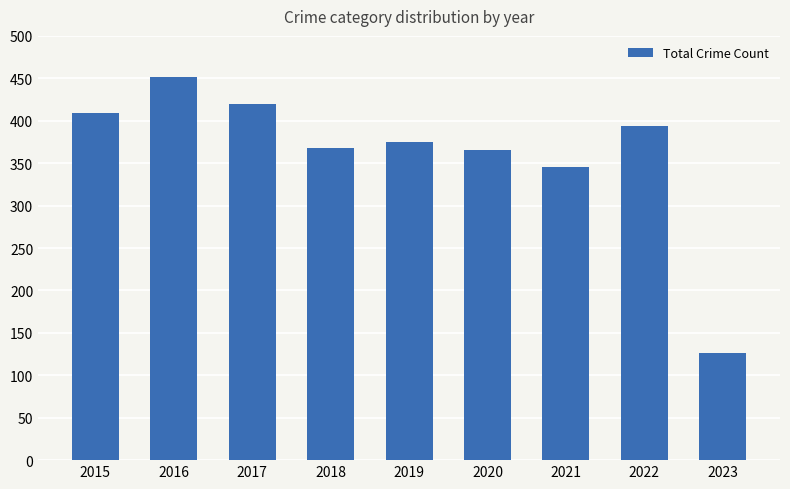

What is the minimum value shown in the chart?

126